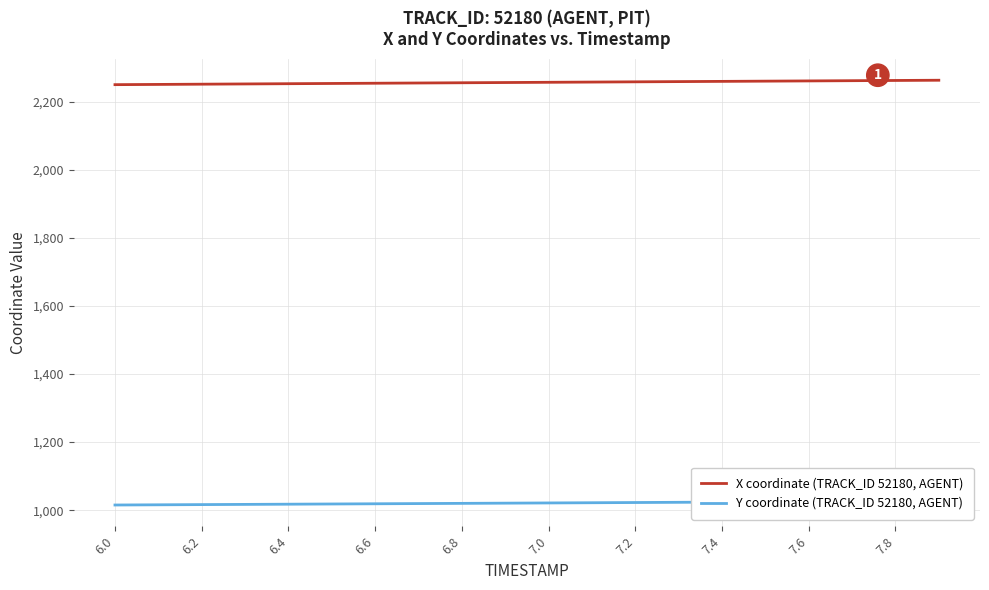

List the series in order of their overall mean, highest first.

X coordinate (TRACK_ID 52180, AGENT), Y coordinate (TRACK_ID 52180, AGENT)